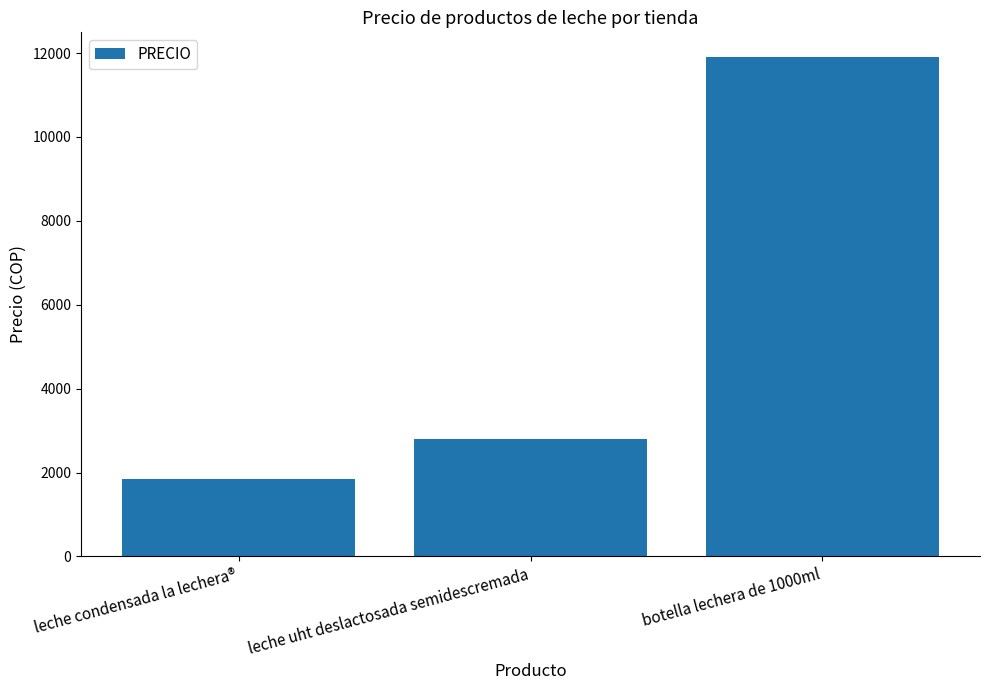

What is the label of the 2nd bar from the right?

leche uht deslactosada semidescremada